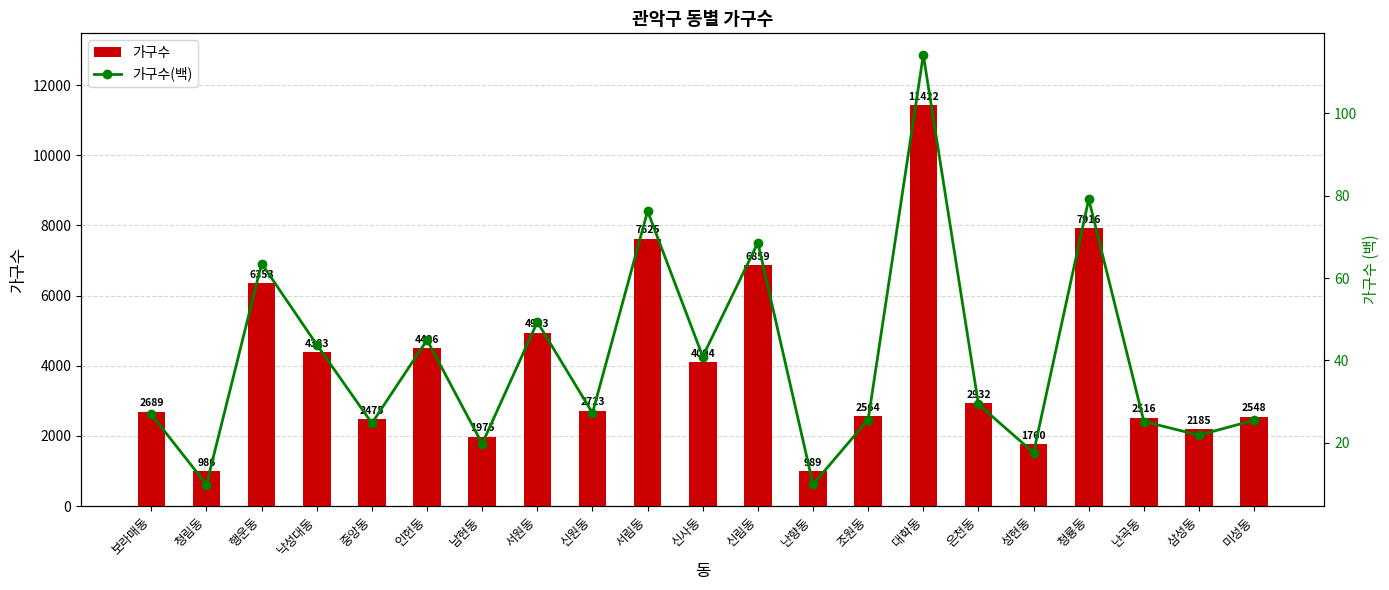

Reading left to right, list all the values displayed in this chart.

가구수: 보라매동=2689.0	청림동=986.0	행운동=6353.0	낙성대동=4383.0	중앙동=2475.0	인헌동=4496.0	남현동=1975.0	서원동=4933.0	신원동=2723.0	서림동=7625.0	신사동=4094.0	신림동=6859.0	난향동=989.0	조원동=2564.0	대학동=11422.0	은천동=2932.0	성현동=1760.0	청룡동=7916.0	난곡동=2516.0	삼성동=2185.0	미성동=2548.0
가구수(백): 보라매동=26.9	청림동=9.9	행운동=63.5	낙성대동=43.8	중앙동=24.8	인헌동=45.0	남현동=19.8	서원동=49.3	신원동=27.2	서림동=76.2	신사동=40.9	신림동=68.6	난향동=9.9	조원동=25.6	대학동=114.2	은천동=29.3	성현동=17.6	청룡동=79.2	난곡동=25.2	삼성동=21.9	미성동=25.5